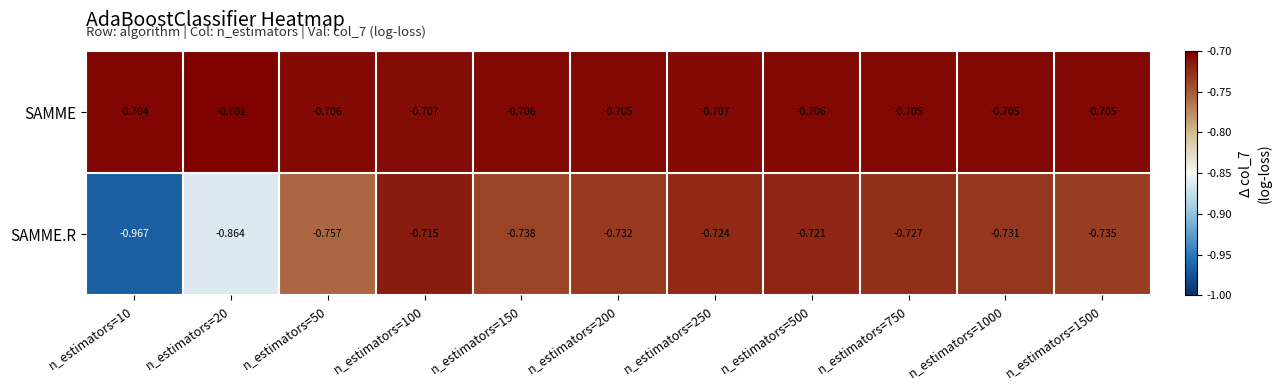

At n_estimators=1000, list the series in order from largest to smallest.

SAMME, SAMME.R